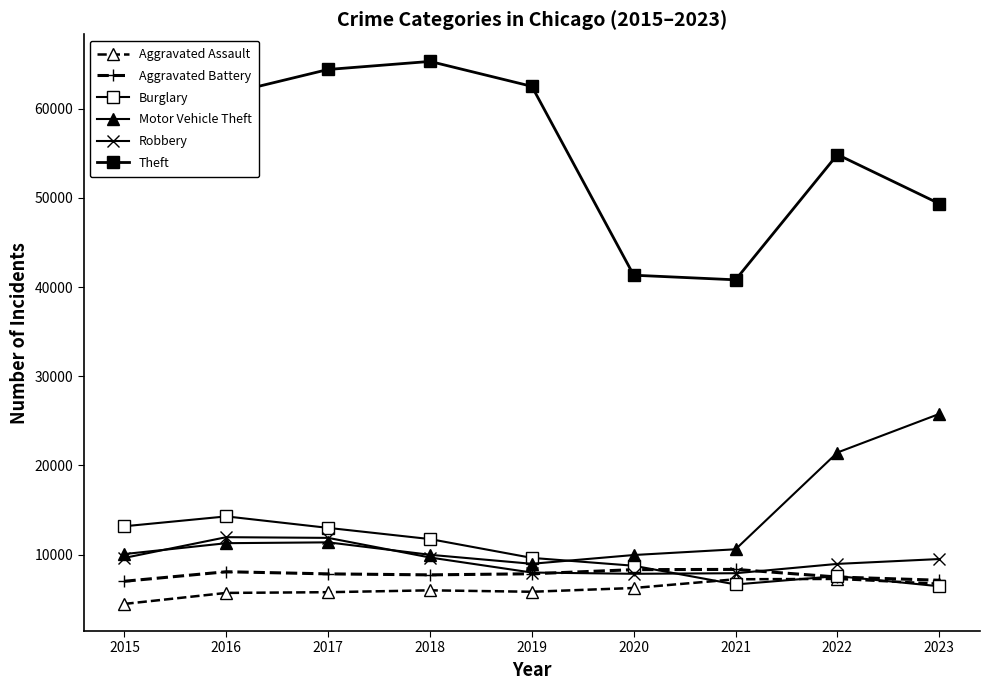

Is this an area chart (filled region under the line)?

No